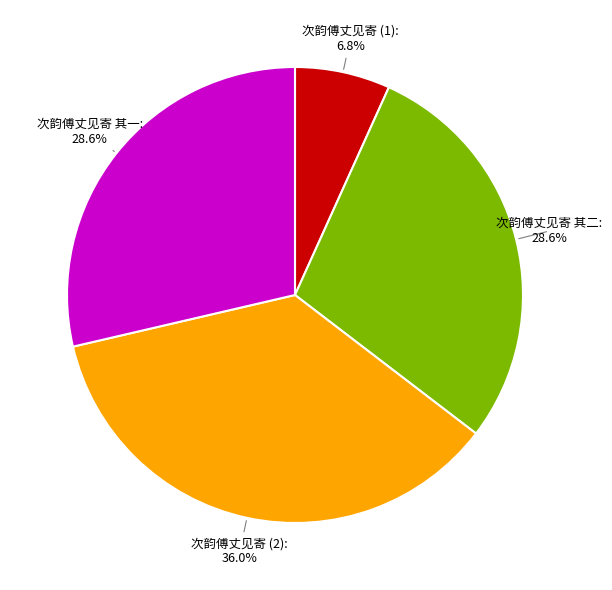

Count the number of slices in the pie.

4